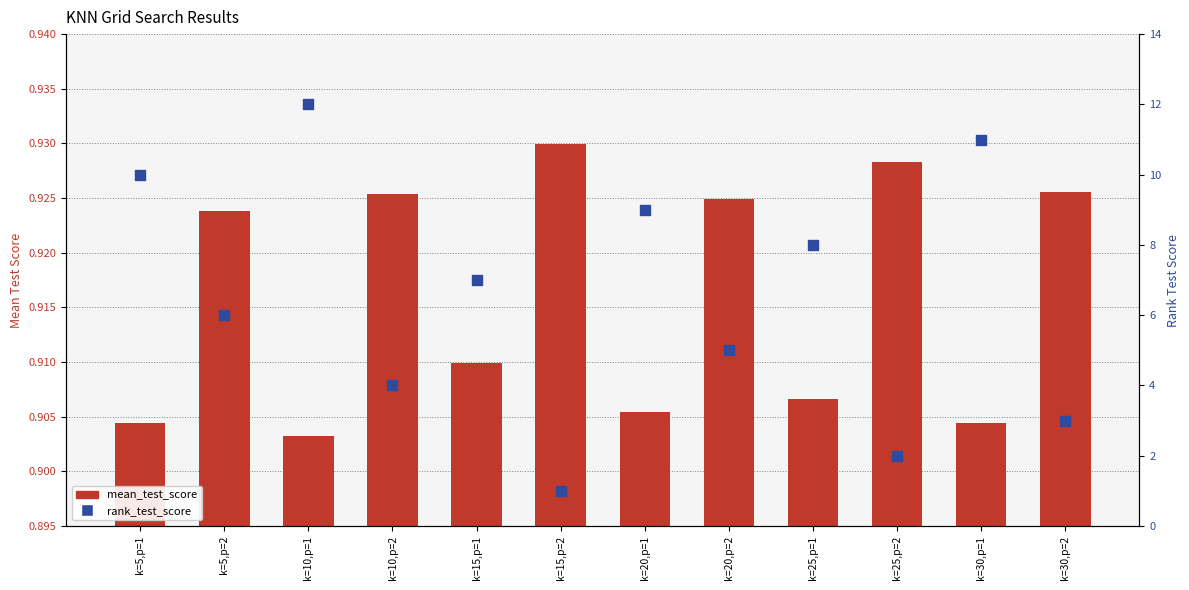

At how many categories does at least one series exceed 6?

6